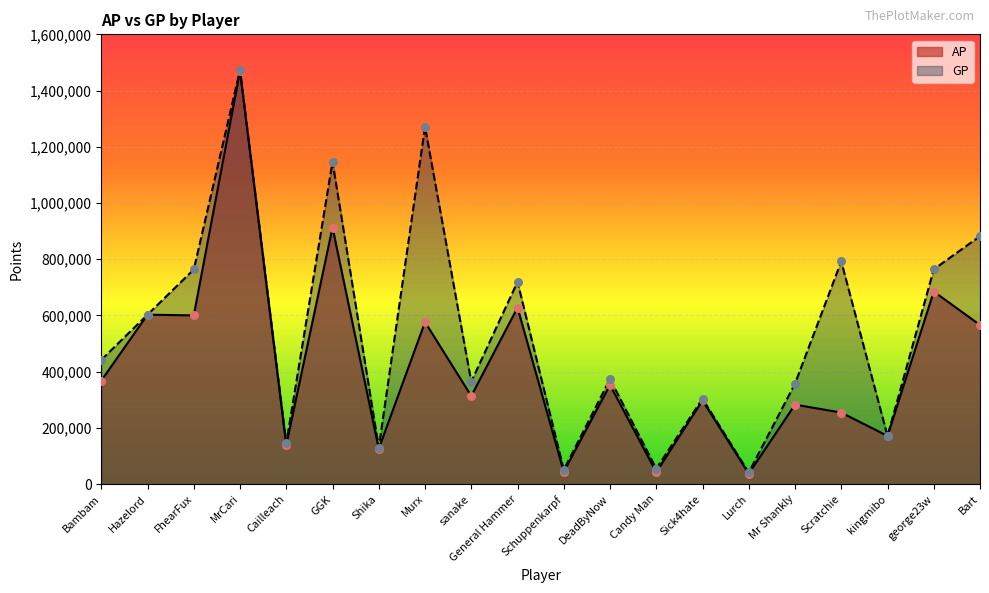

What are all the series names shown in the legend?

AP, GP